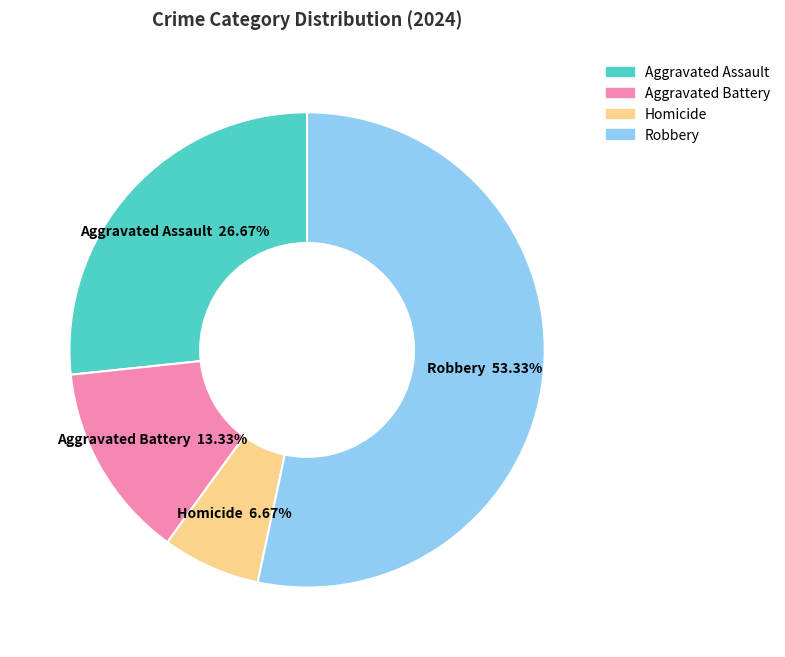

Rank the categories by value from lowest to highest.

Homicide, Aggravated Battery, Aggravated Assault, Robbery